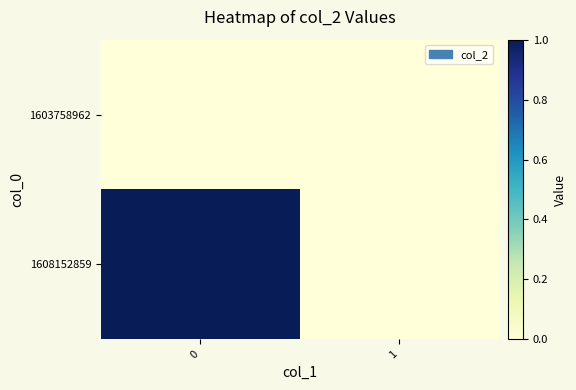

Reading left to right, what are all the values shown in this chart?

1603758962: 0=0	1=0
1608152859: 0=1	1=0